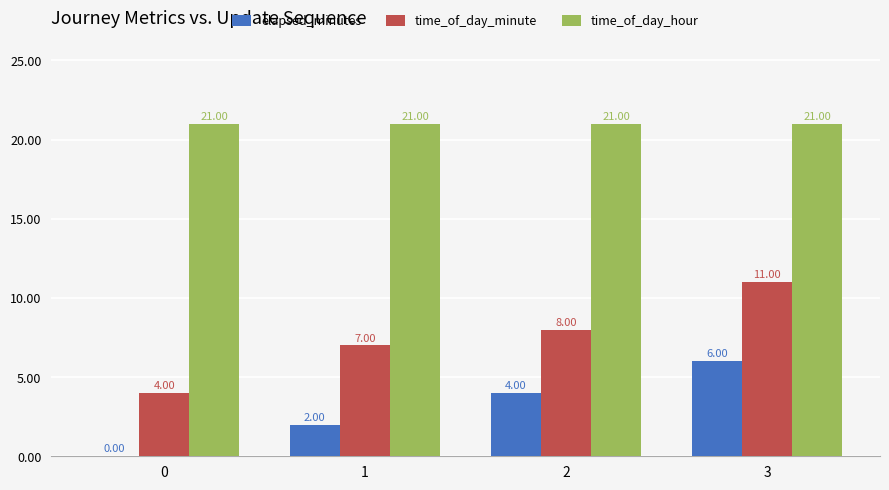

What is the approximate value of elapsed_minutes at 2?

4